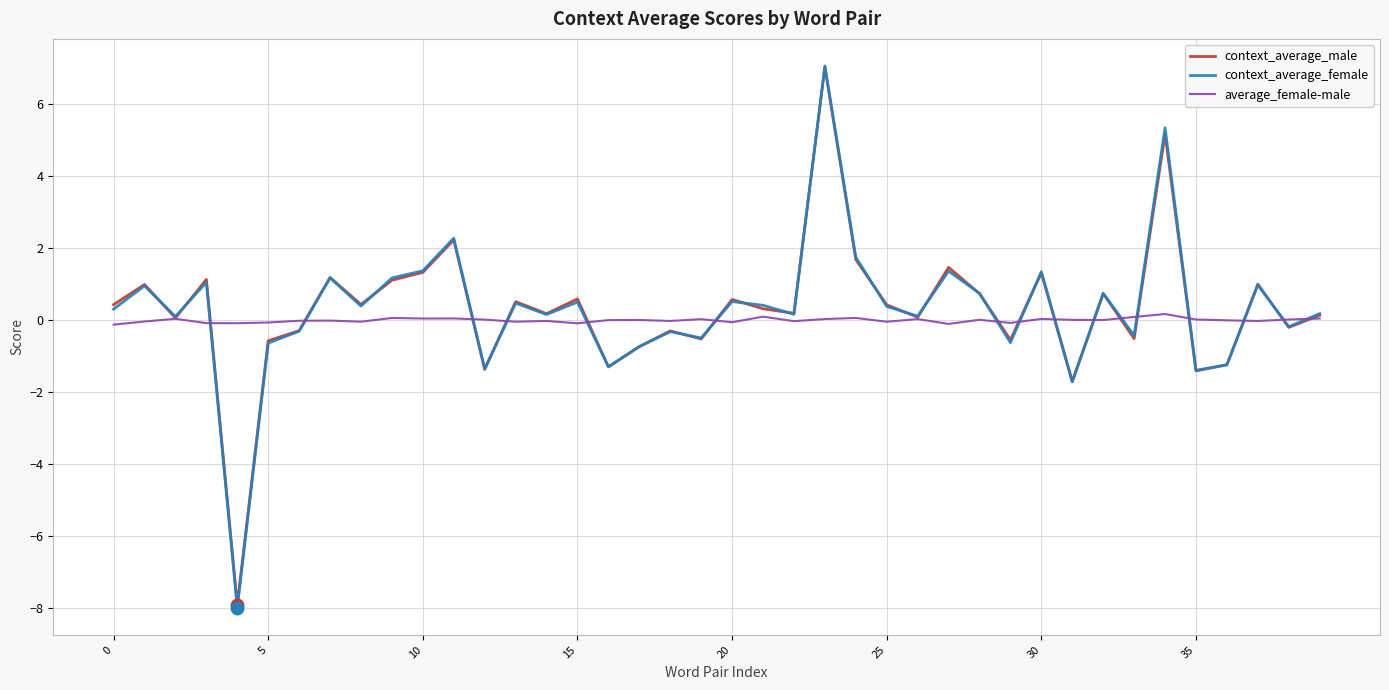

What is the maximum value shown in the chart?

7.1